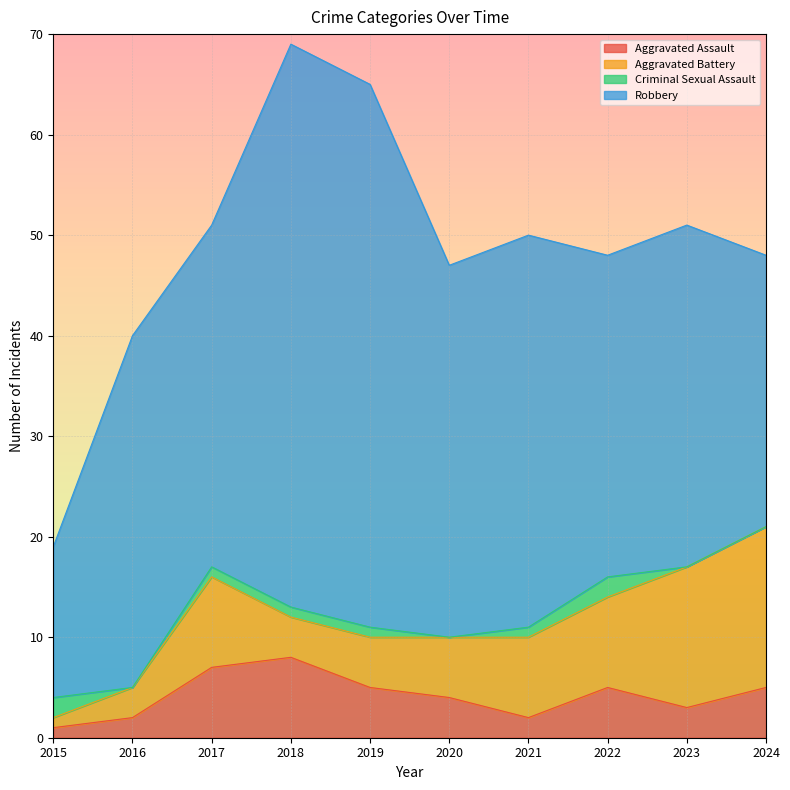

Where is Robbery nearest to the value 35?

2016